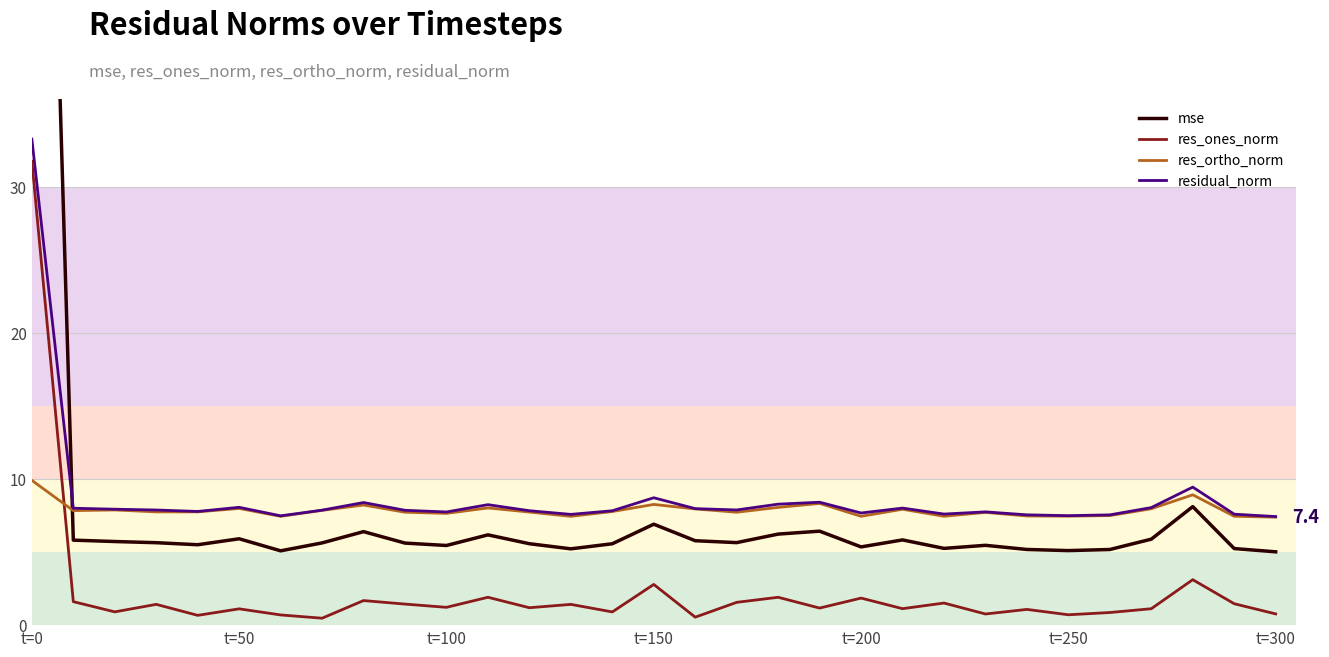

Which series has the largest total across all categories?

mse